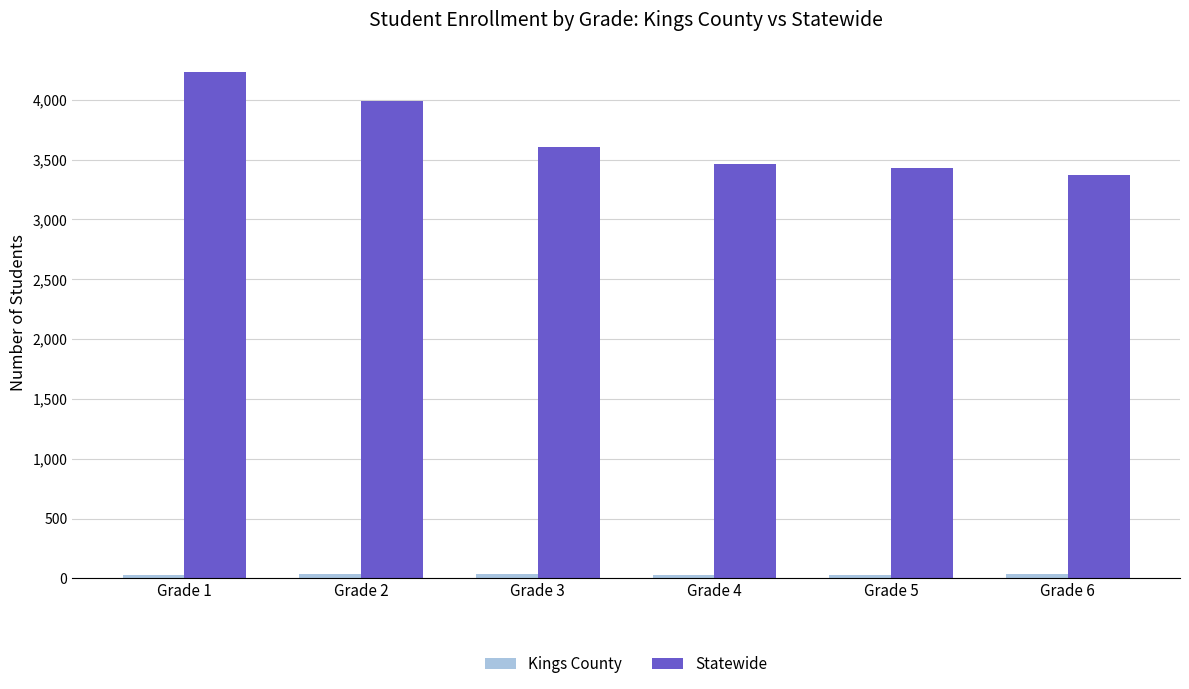

Which series changed the most between Grade 1 and Grade 4?

Statewide